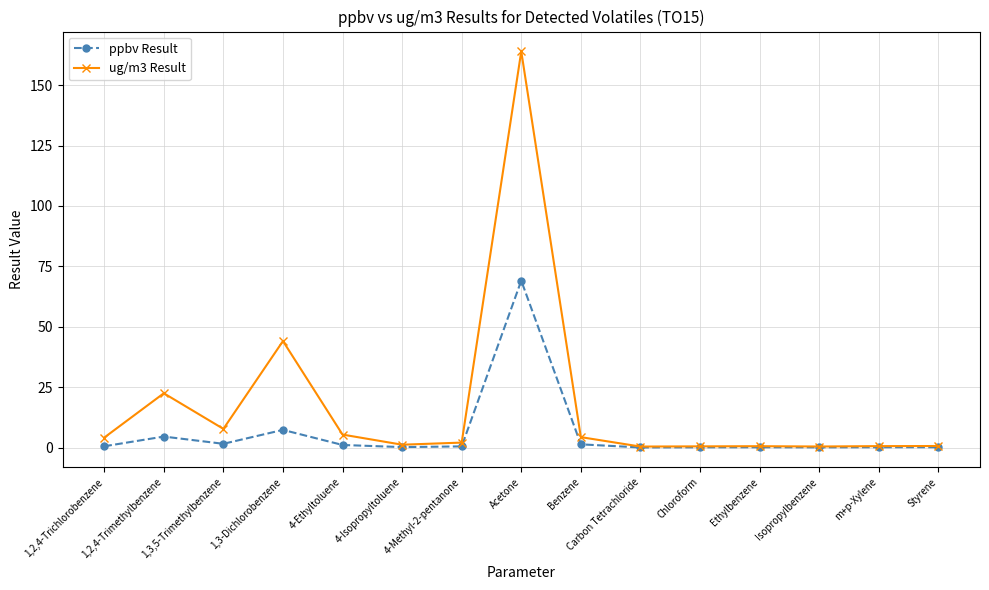

List the series in order of their peak value, highest first.

ug/m3 Result, ppbv Result